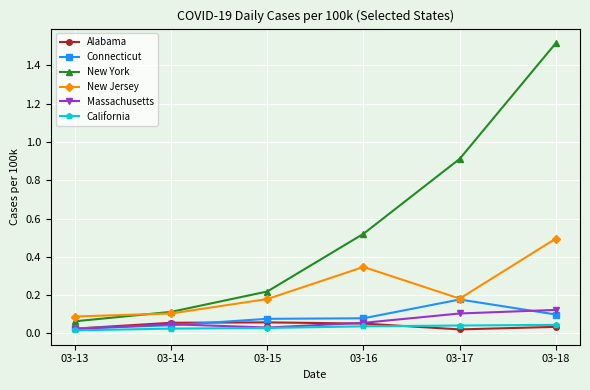

Is the value of New York at 03-18 greater than the value of Massachusetts at 03-16?

Yes